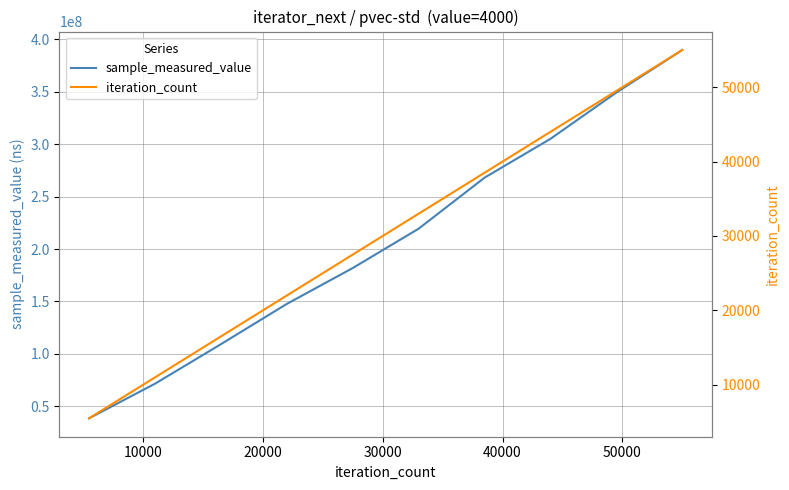

What is the minimum value for sample_measured_value?

38557255